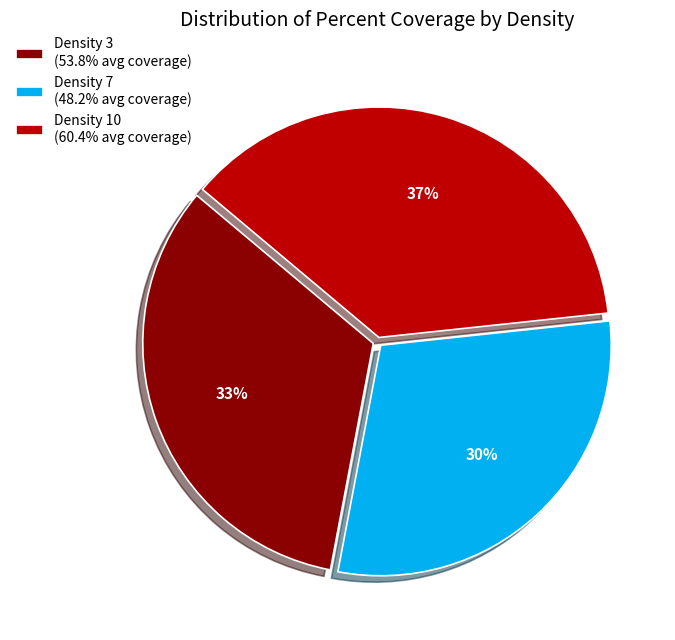

How many slices are in this pie chart?

3